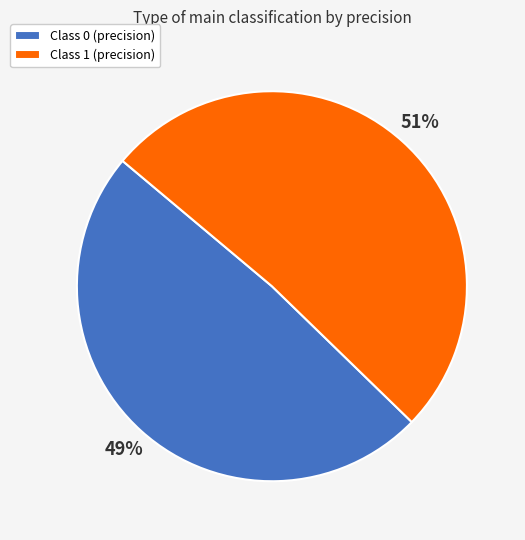

To the nearest percent, what is the average slice percentage?

50%